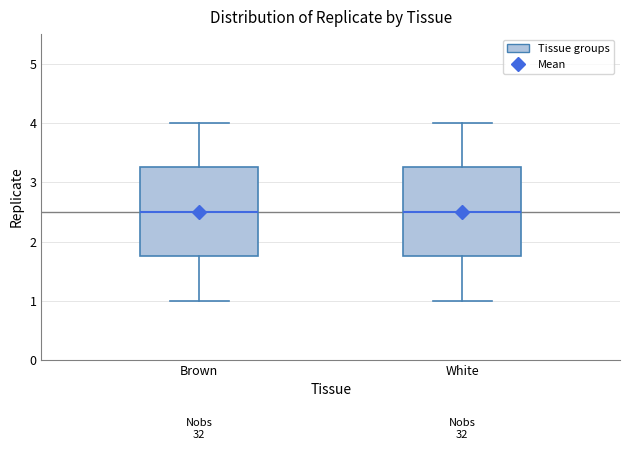

Where does the lower whisker of the box for Brown end on the y-axis? The values are not printed on the chart, so give them approximately, as read against the axis.

1.0